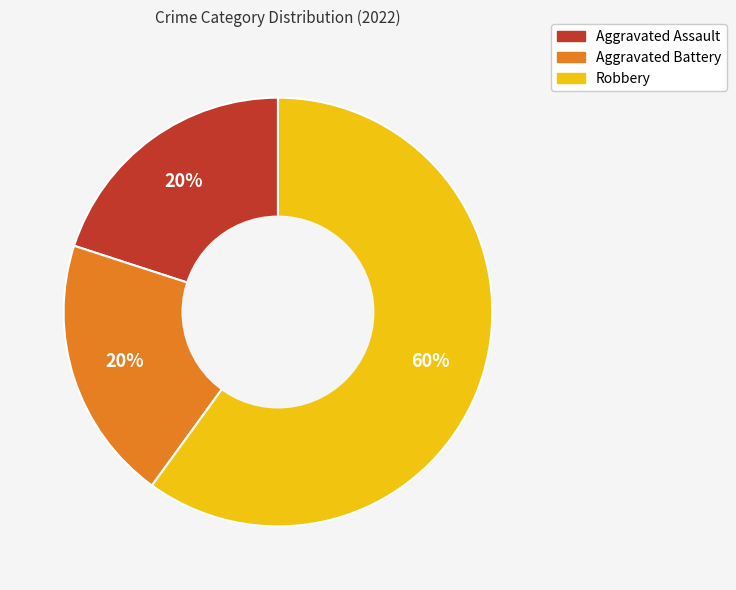

How many slices are in this pie chart?

3